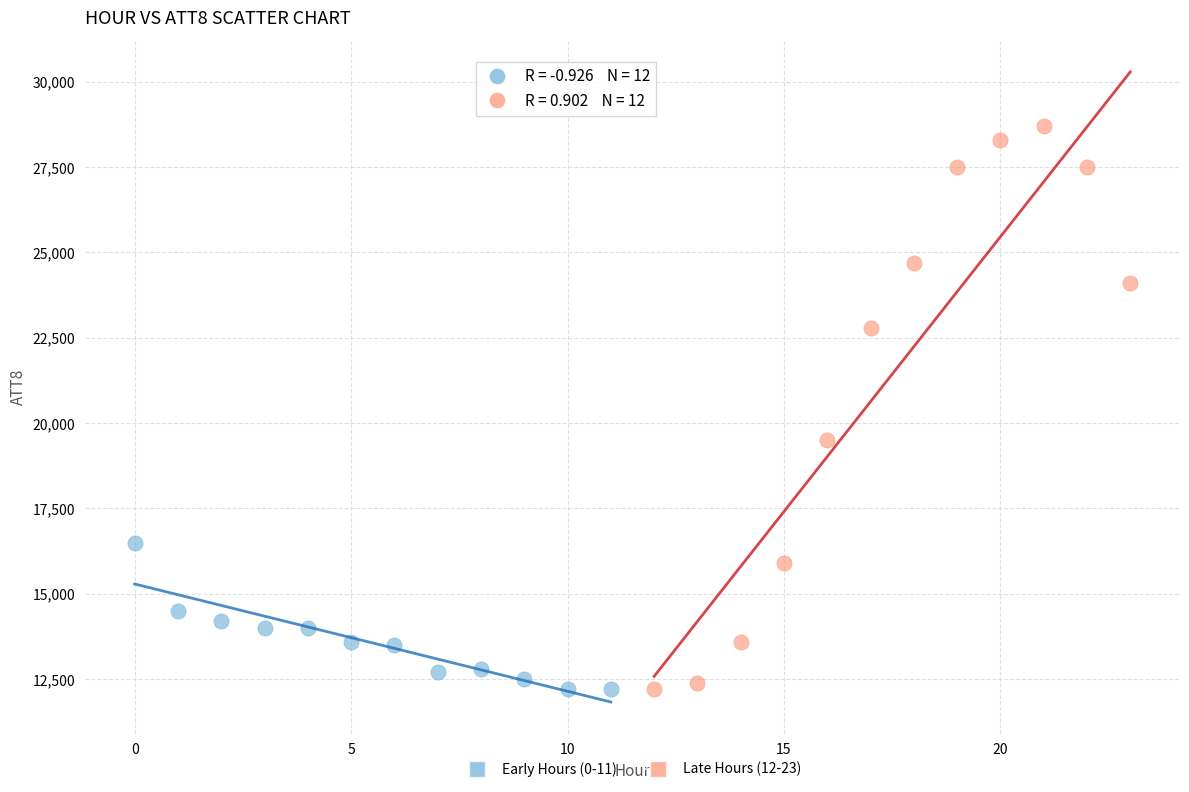

Which series reaches the maximum Y coordinate?

Late Hours (12-23)